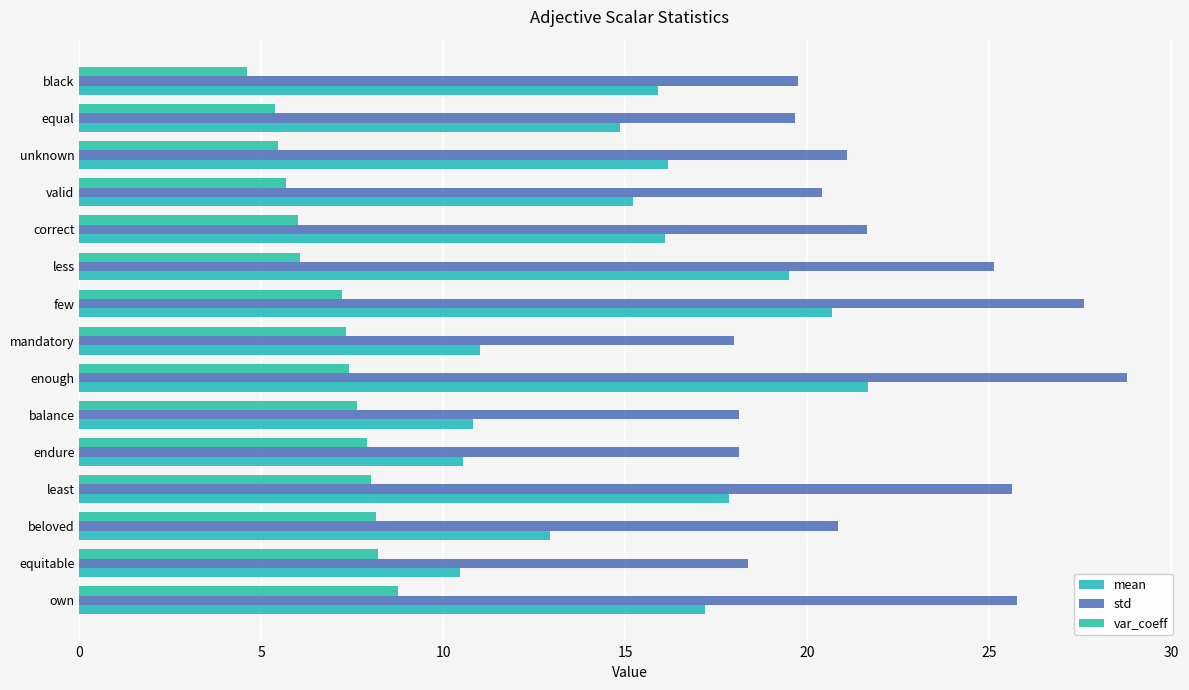

What are all the series names shown in the legend?

mean, std, var_coeff